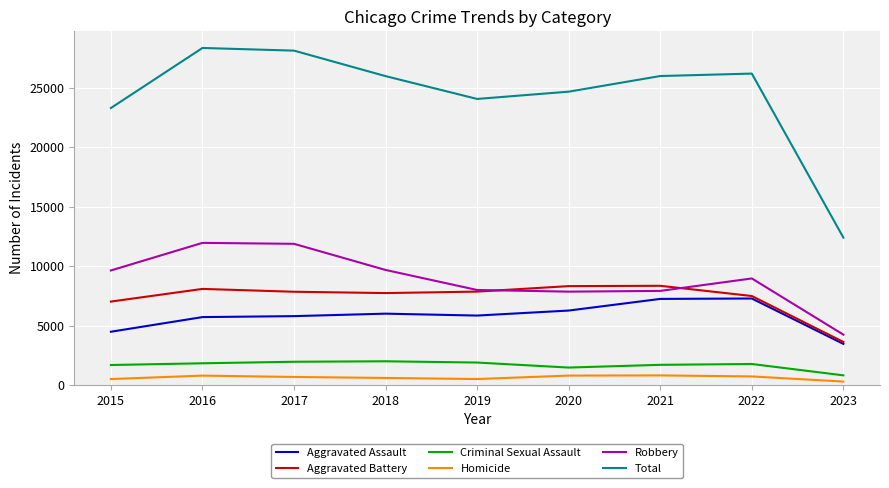

What is the difference between the Total values at 2020 and 2018?

1308